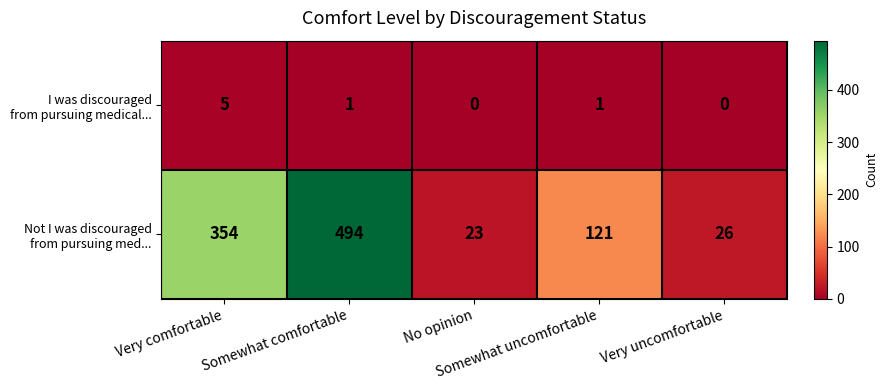

What is the greatest value displayed?

494